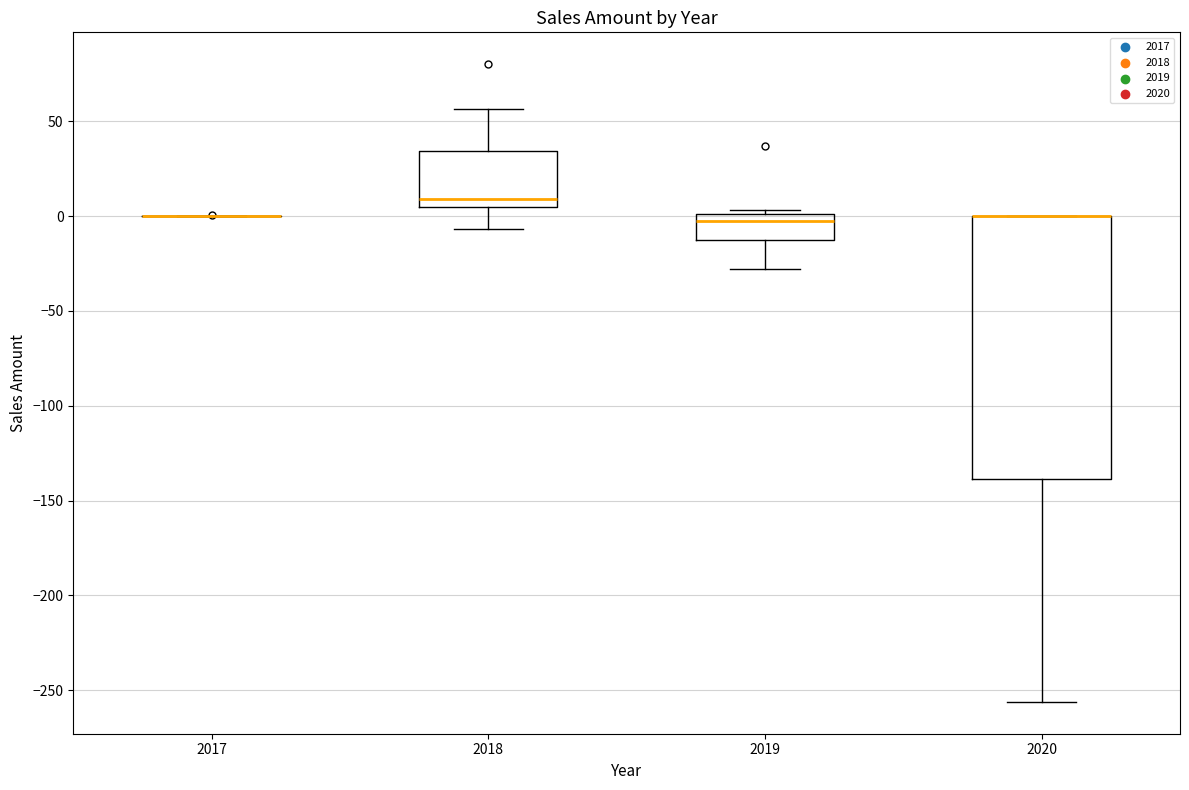

Comparing the boxes themselves (not the whiskers), which one is the tallest?

2020